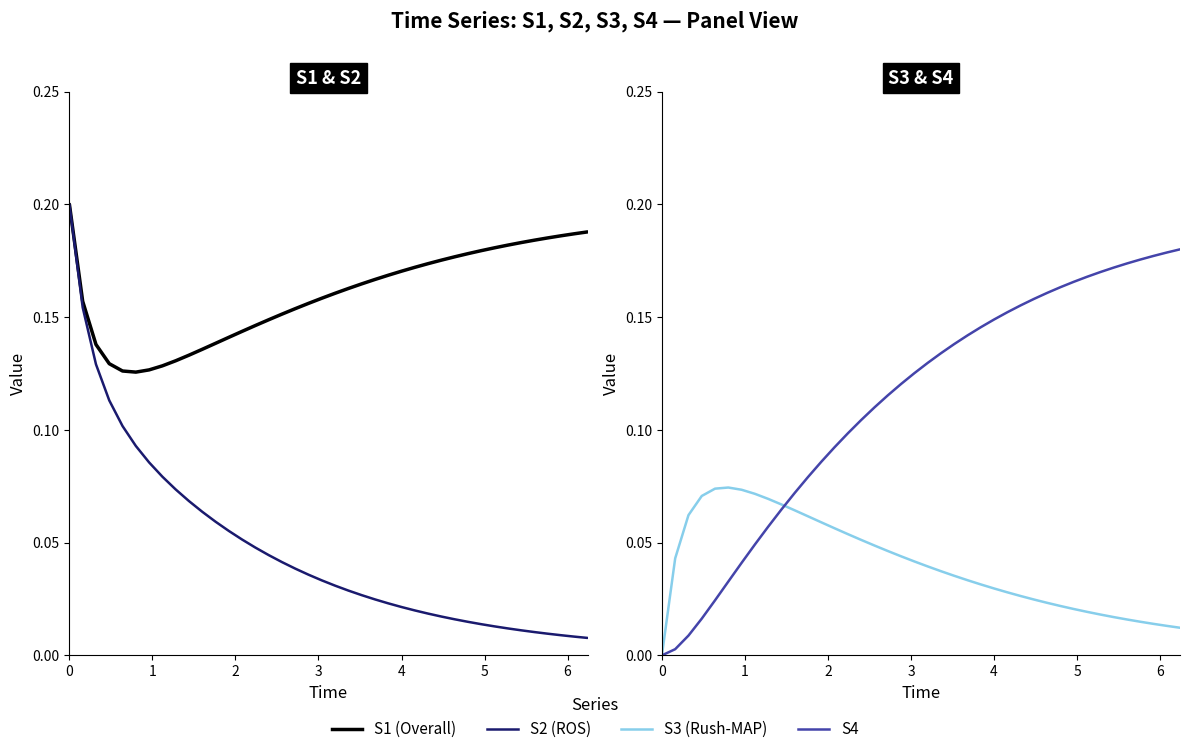

Which series has the largest total across all categories?

S1 (Overall)